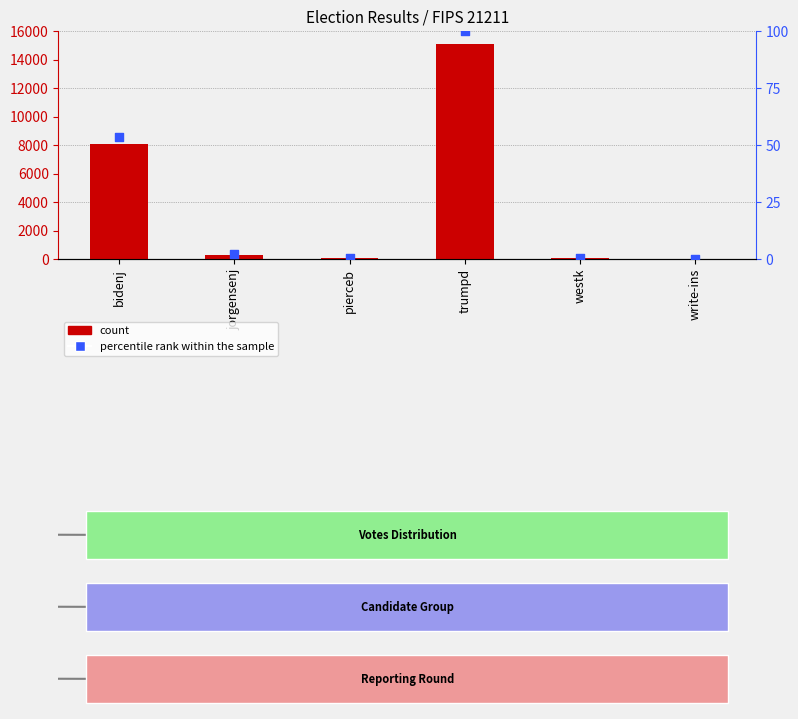

Is the value of count at bidenj greater than the value of percentile rank within the sample at bidenj?

Yes